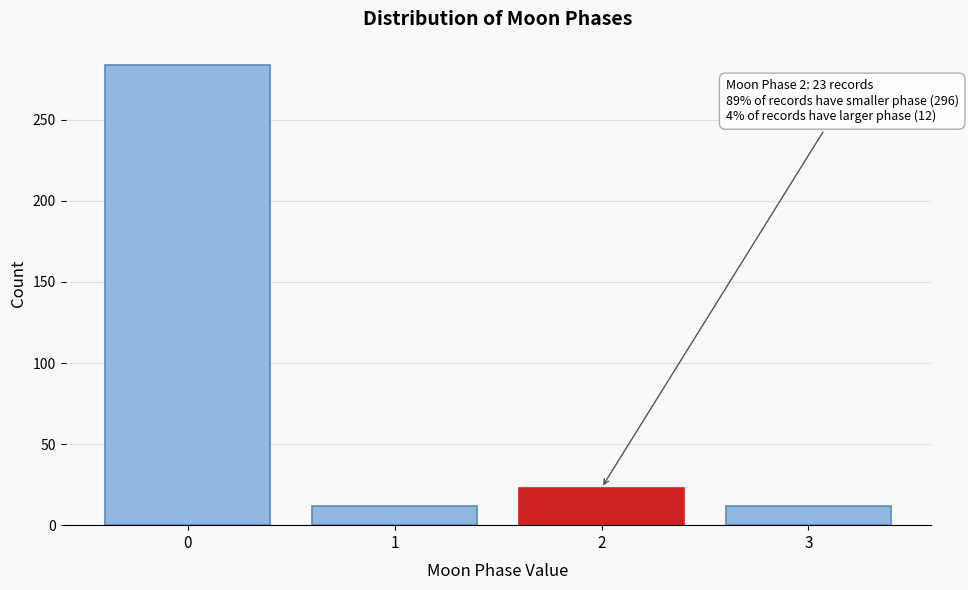

Reading right to left, transcribe all the data shown in this chart.

12	23	12	284